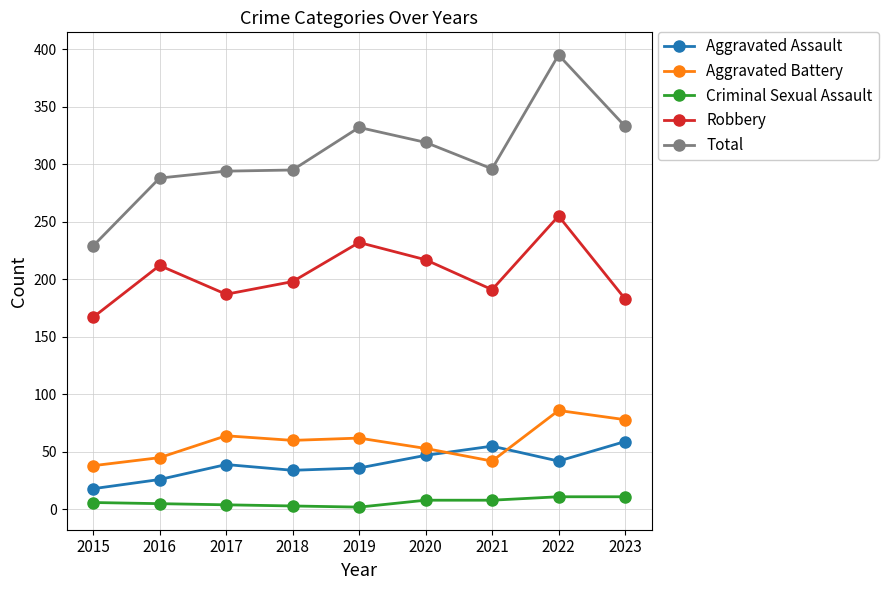

Which series has the widest spread of values?

Total